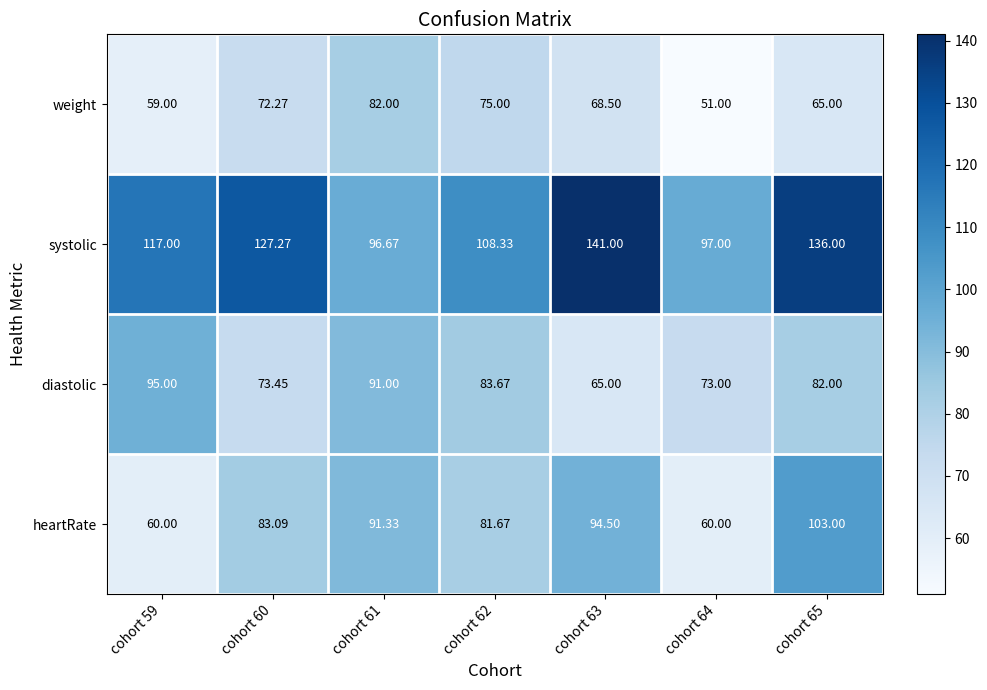

Which series has the largest range (max minus min)?

systolic